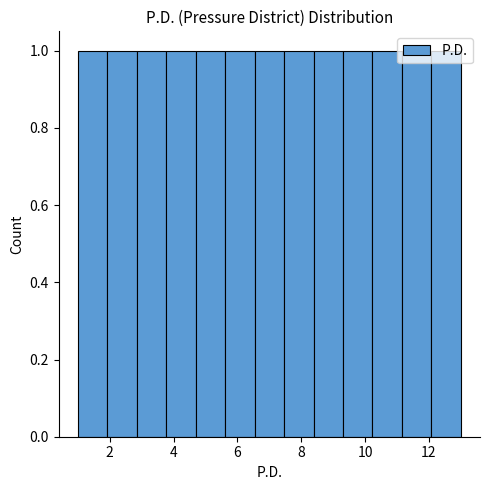

How tall is the bar that spans 10.2 to 11.2 on the x-axis? Neither the bar edges nor the heights are printed on the chart, so give them approximately, as read against the axes.

1